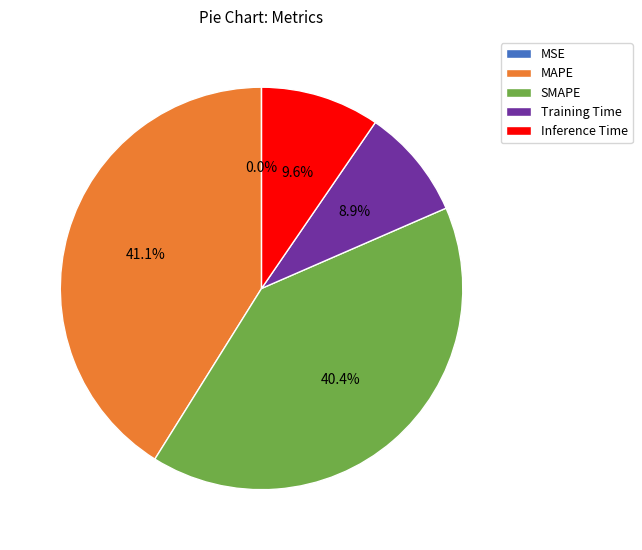

What is the largest slice in the pie chart?

MAPE